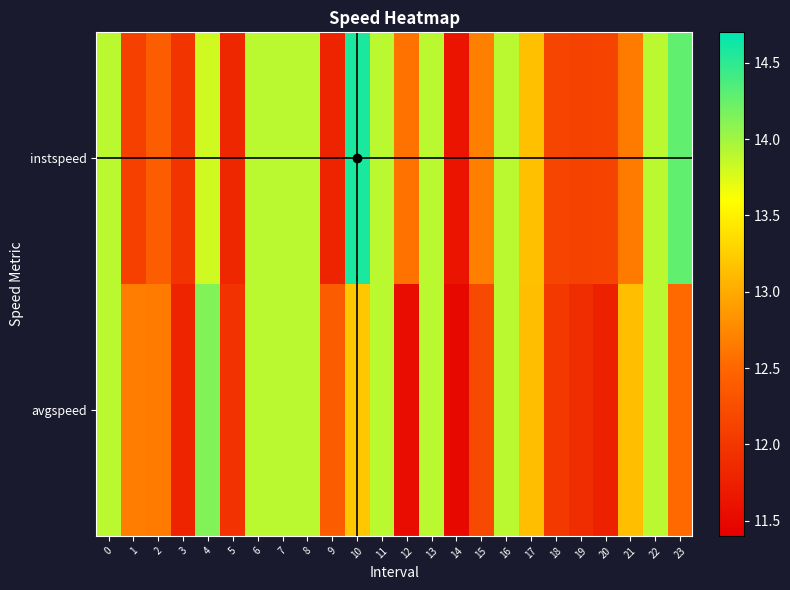

Reading left to right, what are all the values shown in this chart?

instspeed: 0=13.9	1=12.1	2=12.4	3=12.0	4=13.8	5=11.8	6=13.9	7=13.9	8=13.9	9=11.8	10=14.6	11=13.9	12=12.6	13=13.9	14=11.6	15=12.7	16=13.9	17=13.1	18=12.2	19=12.1	20=12.1	21=12.7	22=13.9	23=14.3
avgspeed: 0=13.9	1=12.7	2=12.7	3=11.8	4=14.1	5=11.9	6=13.9	7=13.9	8=13.9	9=12.4	10=13.2	11=13.9	12=11.5	13=13.9	14=11.5	15=12.2	16=13.9	17=13.1	18=12.0	19=11.9	20=11.8	21=13.1	22=13.9	23=12.5